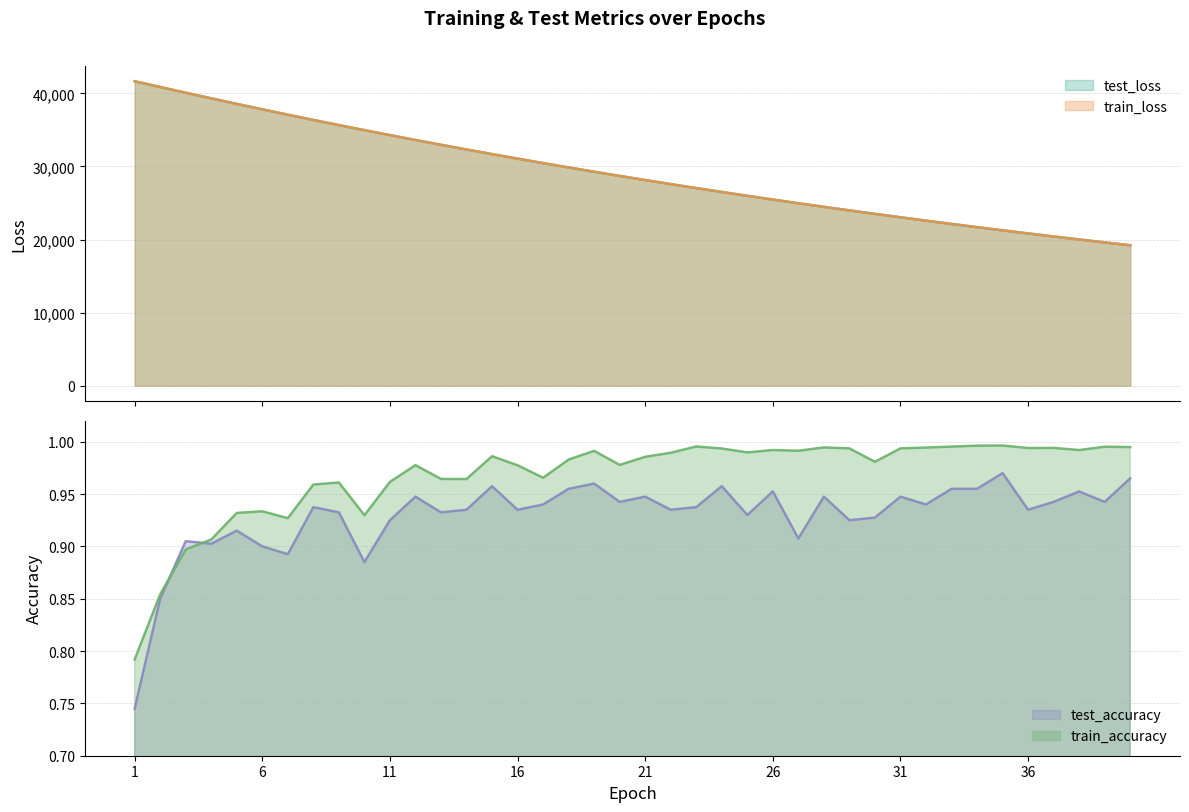

How many data points in train_loss are less than 28708?

20